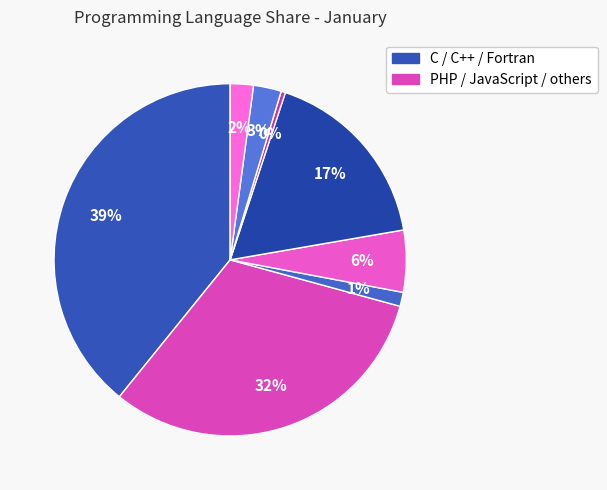

What is the largest slice in the pie chart?

C